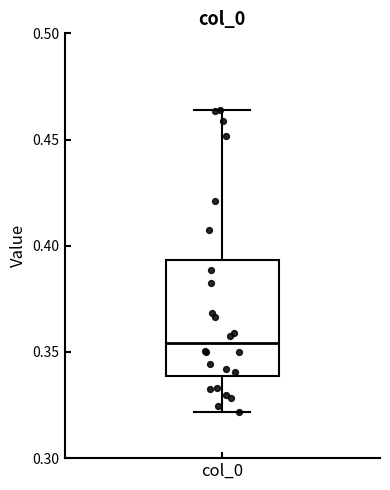

Transcribe this box plot: give where the median line is, the range the box spans, and where the two whiskers end, as read against the y-axis. The values are not printed on the chart, so give them approximately, as read against the axis.

median 0.355, box 0.340 to 0.395, whiskers 0.320 to 0.465